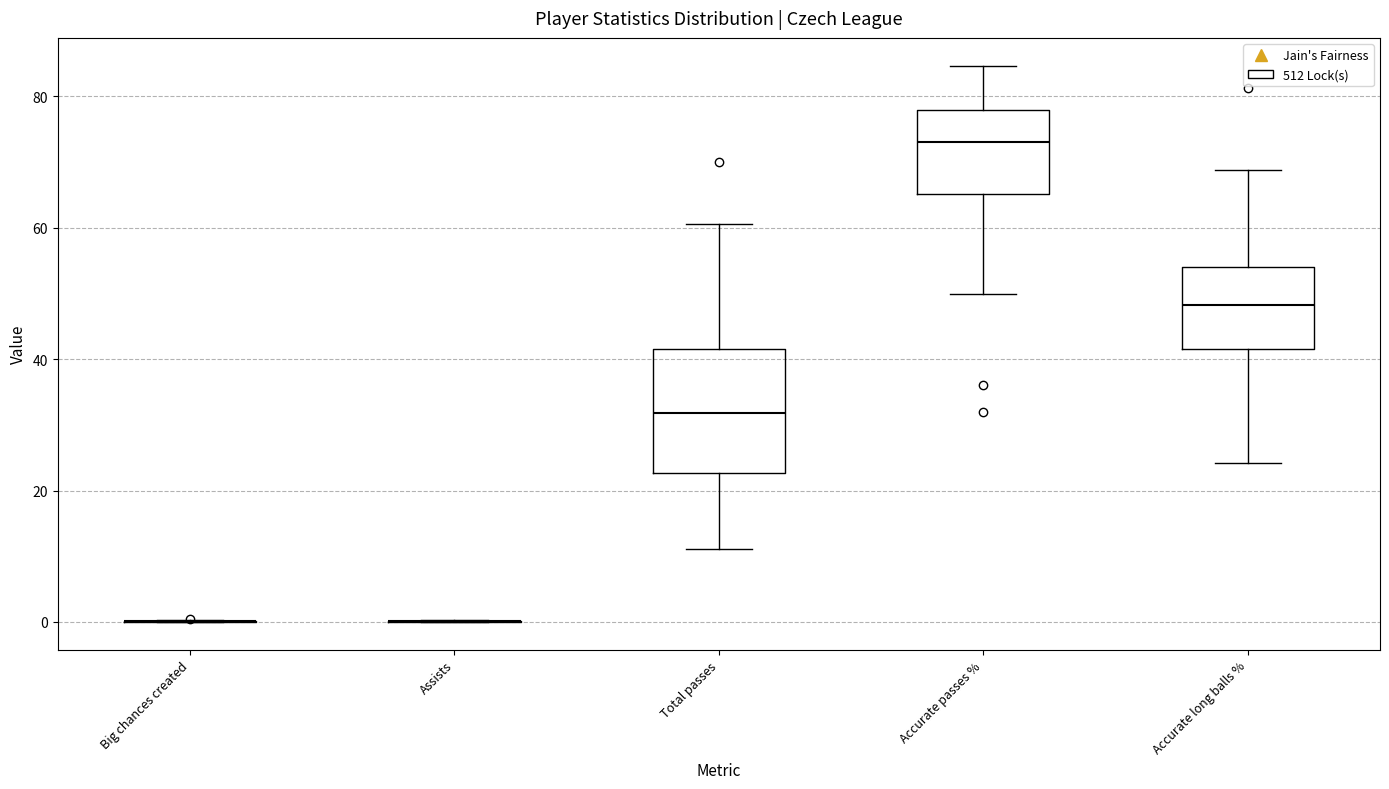

Reading left to right, transcribe this box plot: for each box, give where its median line is, the range the box spans, and where its two whiskers end, as read against the y-axis. The values are not printed on the chart, so give them approximately, as read against the axis.

Big chances created: box collapsed to a line at 0, whiskers 0 to 0
Assists: box collapsed to a line at 0, whiskers 0 to 0
Total passes: median 32, box 22 to 42, whiskers 12 to 60
Accurate passes %: median 74, box 66 to 78, whiskers 50 to 84
Accurate long balls %: median 48, box 42 to 54, whiskers 24 to 68